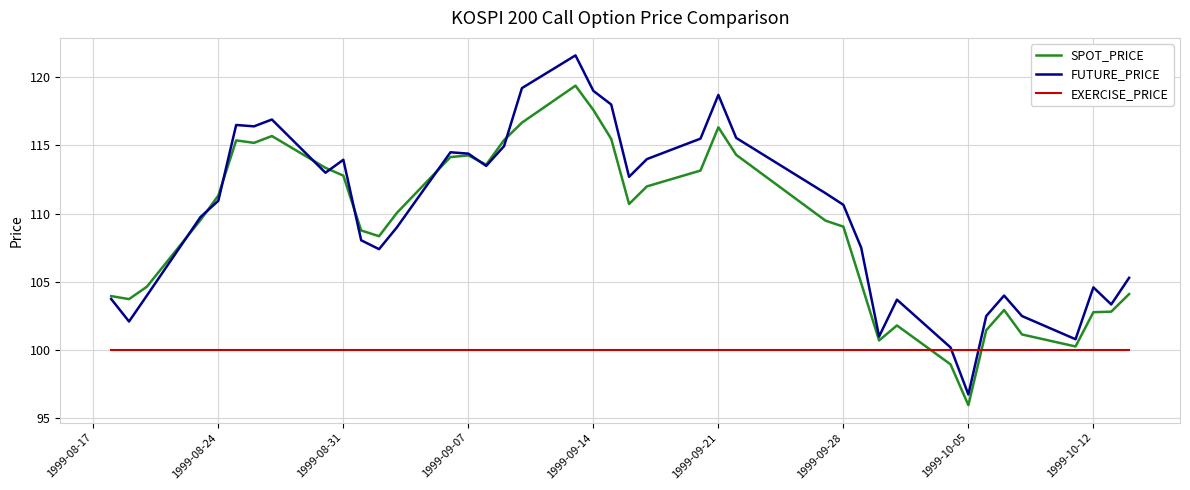

What is the highest value of the SPOT_PRICE series?

119.4